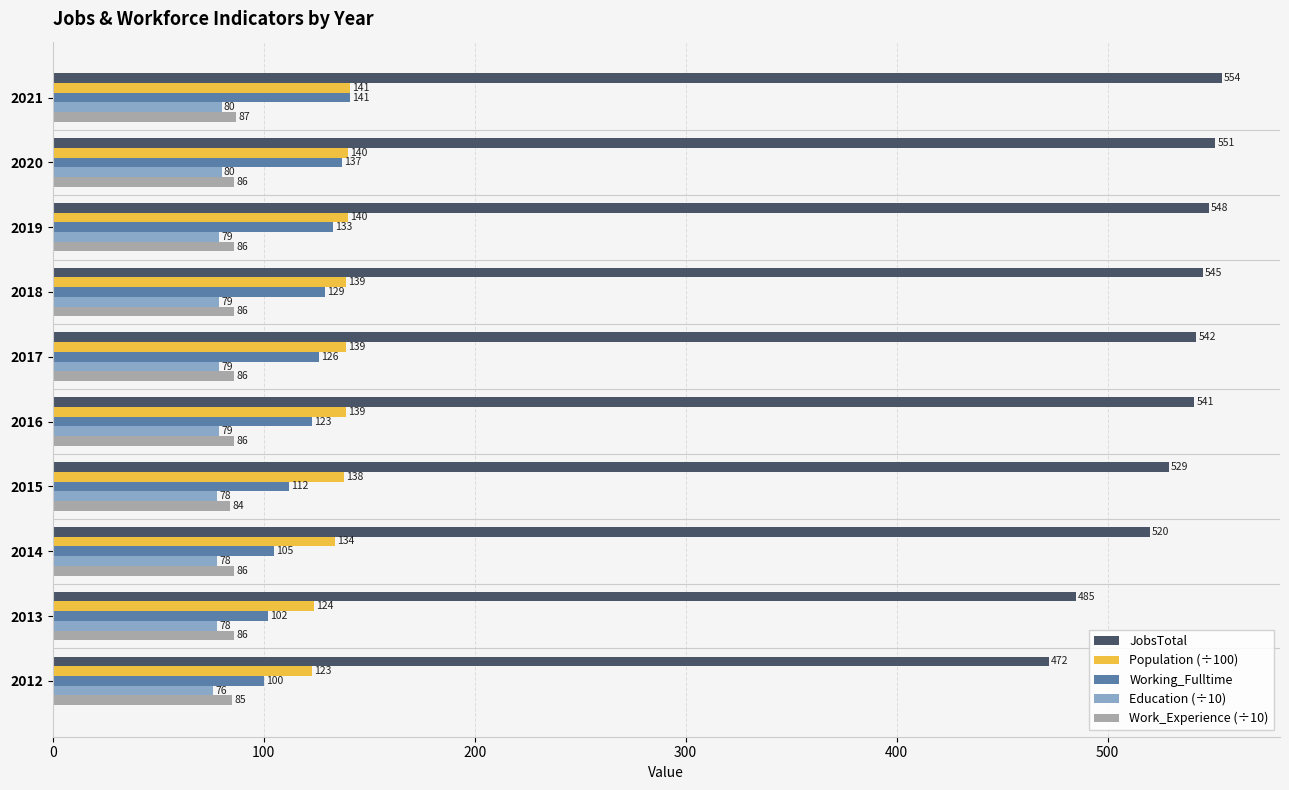

What is the average value of the Population (÷100) series?

136